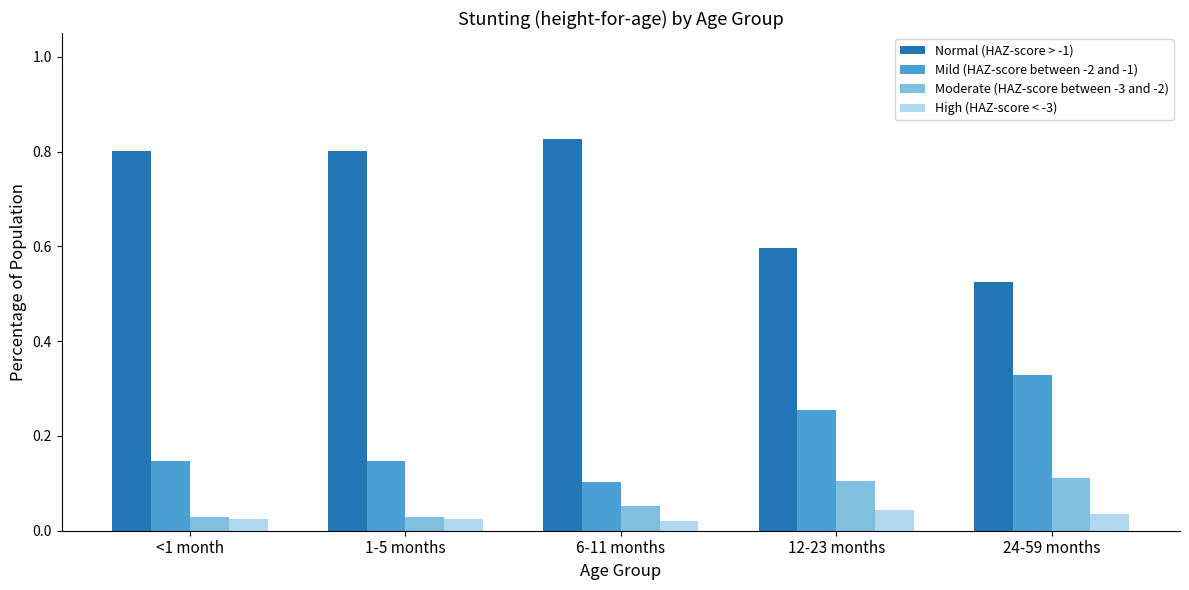

What position from the left is 1-5 months?

2